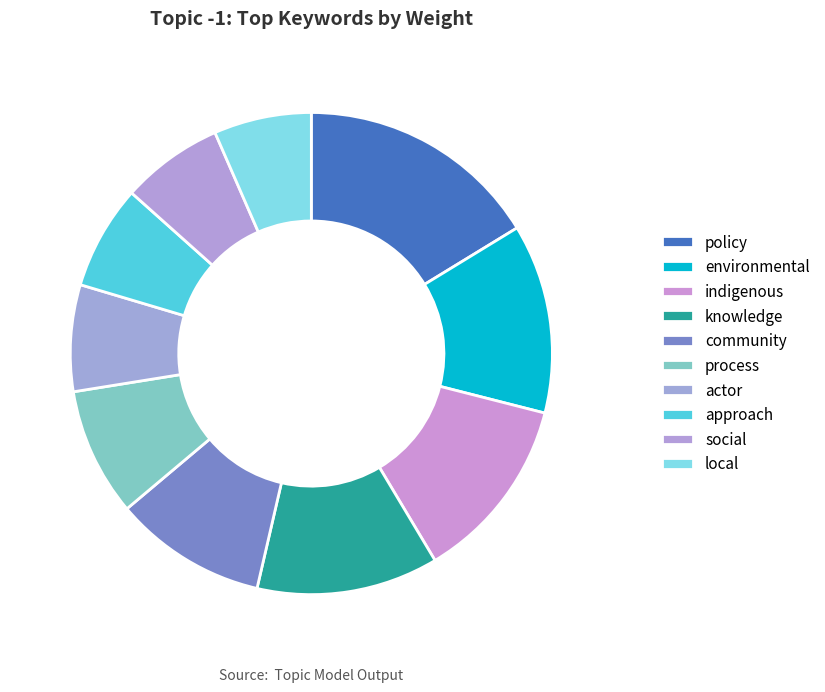

Rank the categories by value from lowest to highest.

local, social, approach, actor, process, community, knowledge, indigenous, environmental, policy